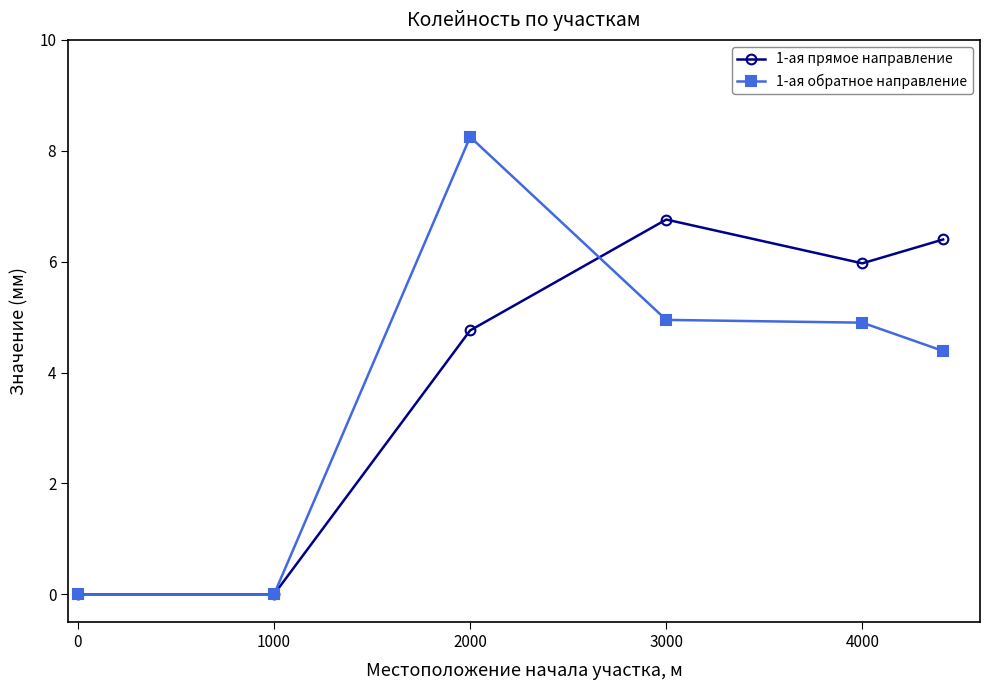

At how many categories does at least one series exceed 3?

4